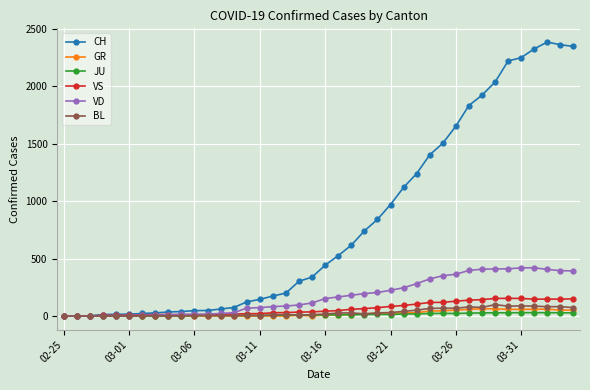

Which series has the widest spread of values?

CH